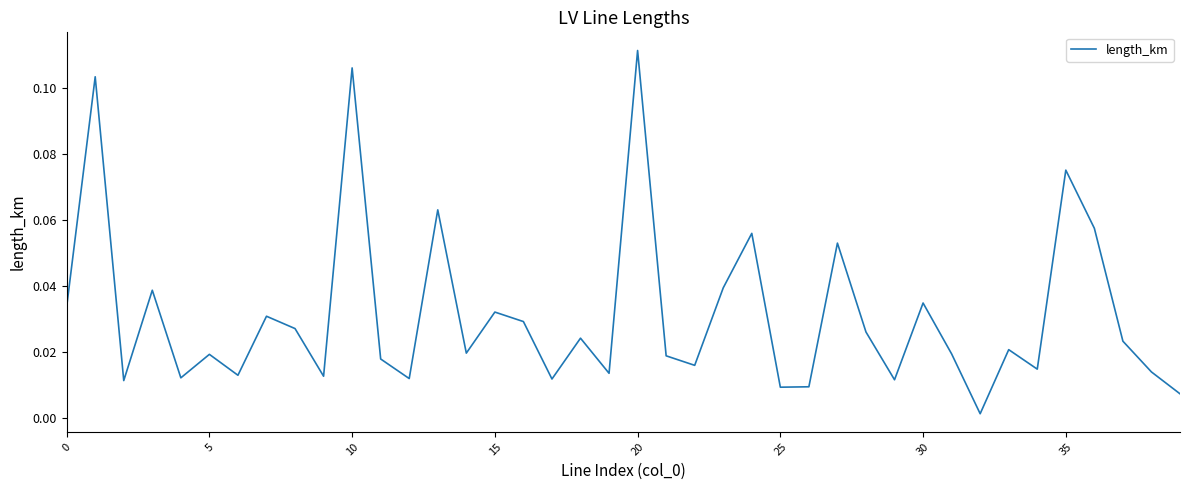

Does the chart have visible grid lines?

No